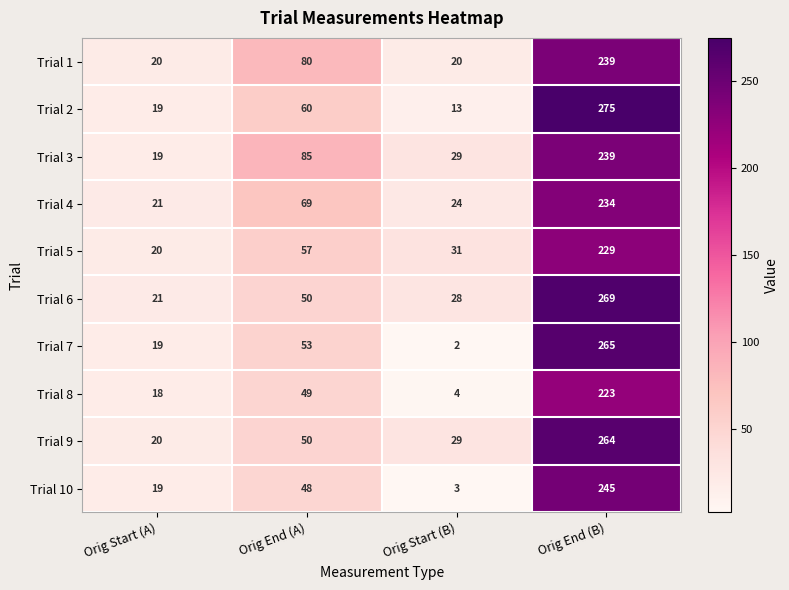

What is the lowest value of the Trial 1 series?

20